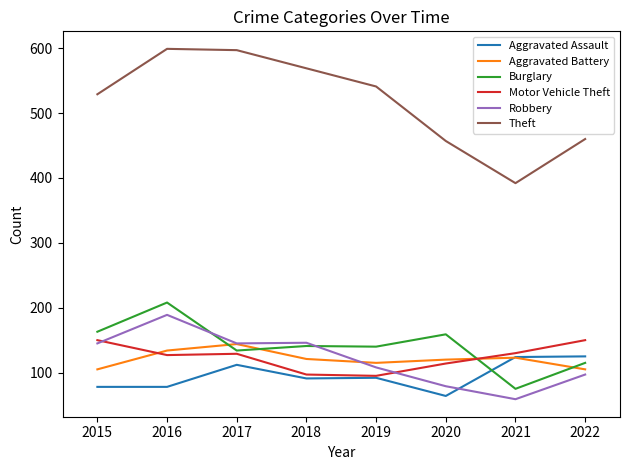

How many lines are shown in the chart?

6